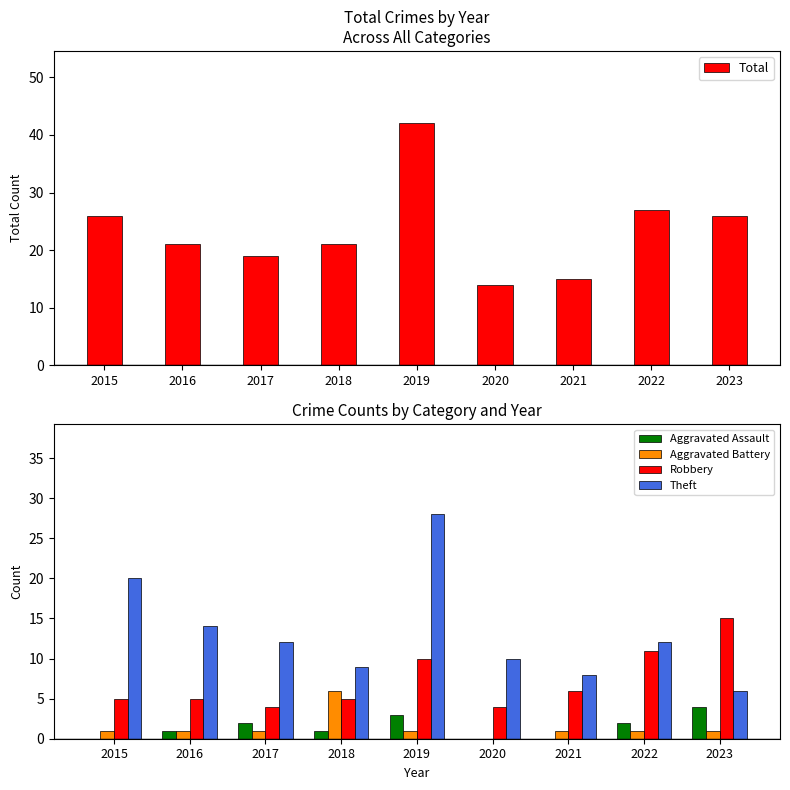

What is the approximate value of Aggravated Assault at 2017?

2